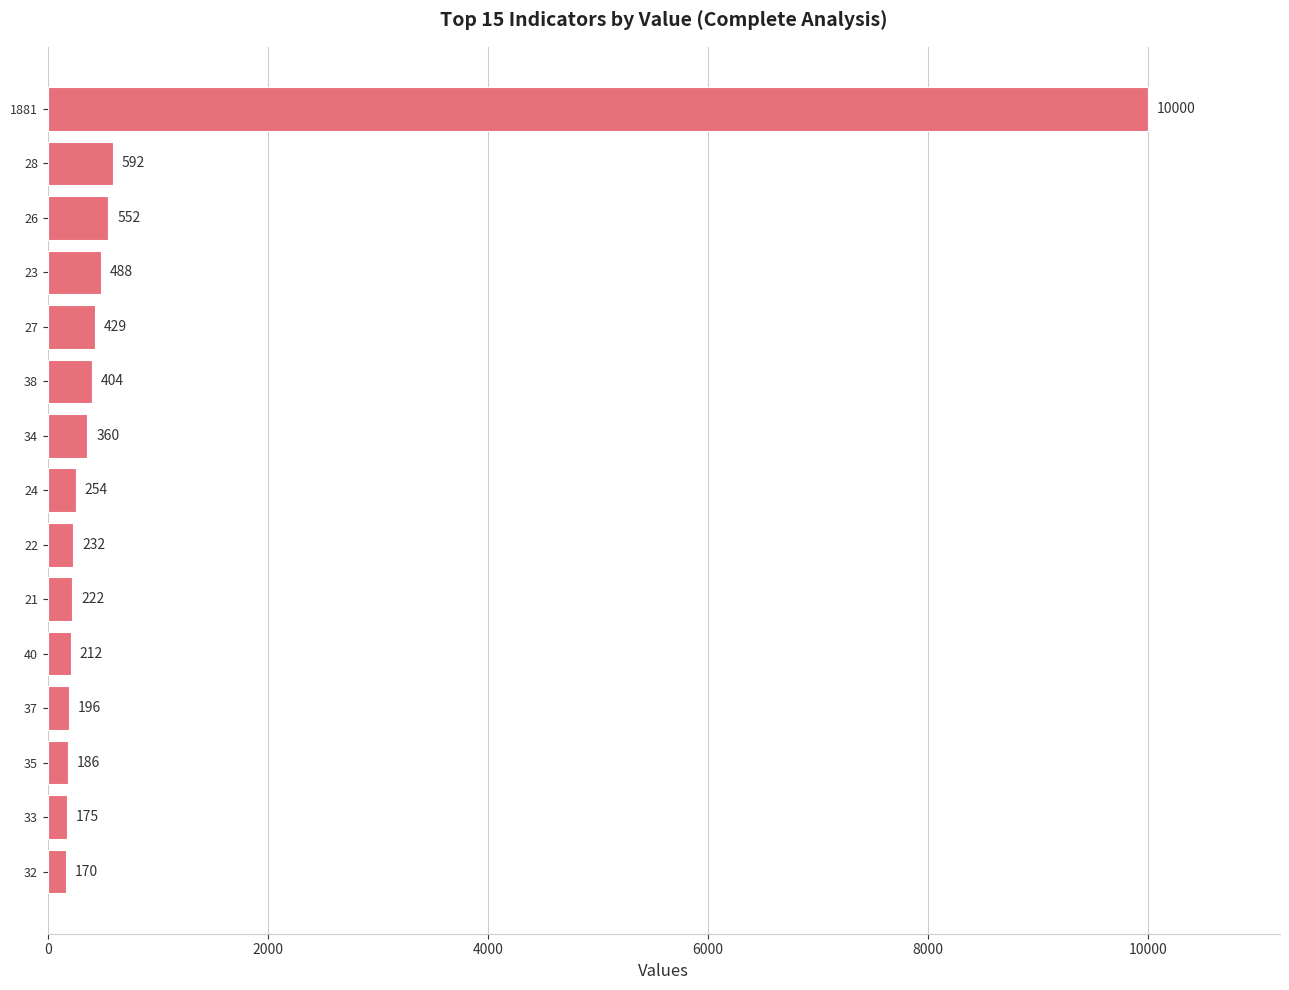

Rank the categories by value from lowest to highest.

32, 33, 35, 37, 40, 21, 22, 24, 34, 38, 27, 23, 26, 28, 1881